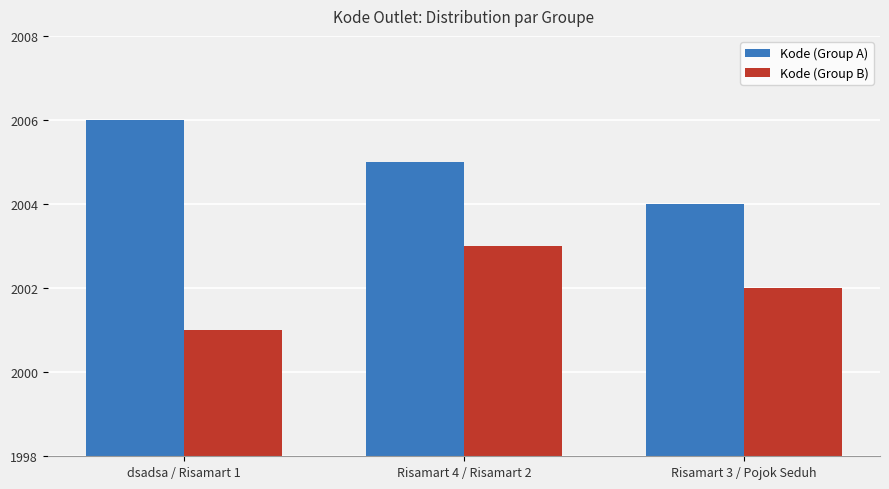

Reading left to right, list all the values displayed in this chart.

Kode (Group A): 2006	2005	2004
Kode (Group B): 2001	2003	2002